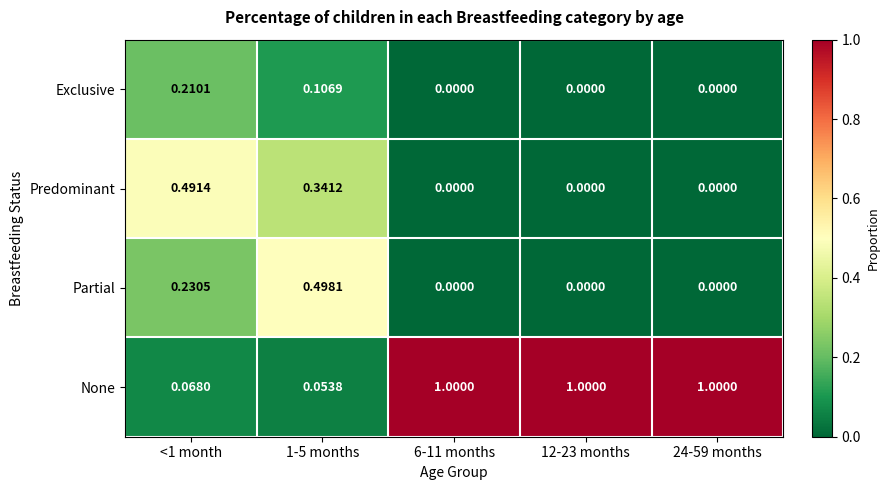

Which series has the widest spread of values?

None